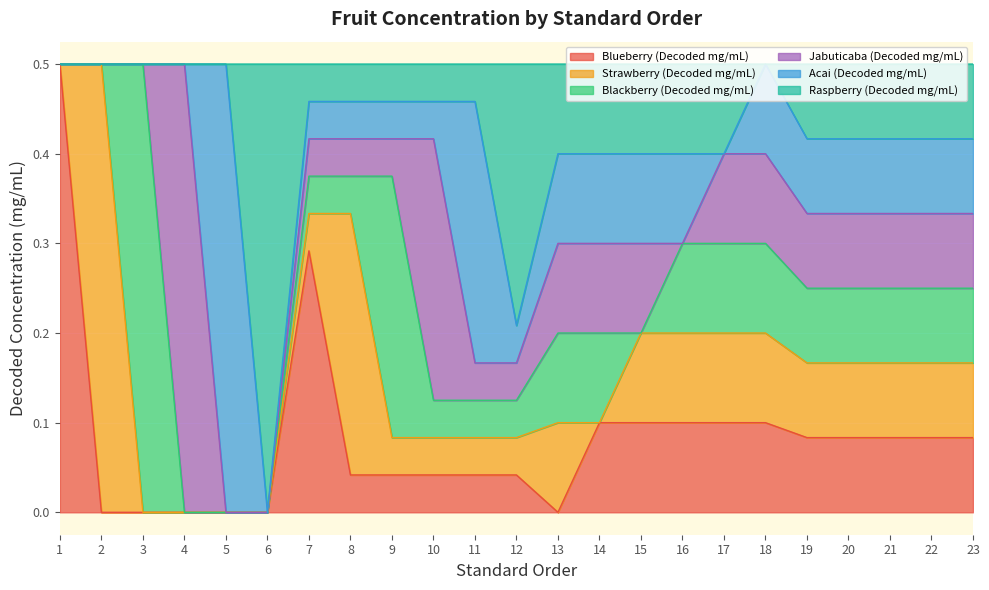

True or false: Blackberry (Decoded mg/mL) and Blueberry (Decoded mg/mL) intersect in this chart.

False